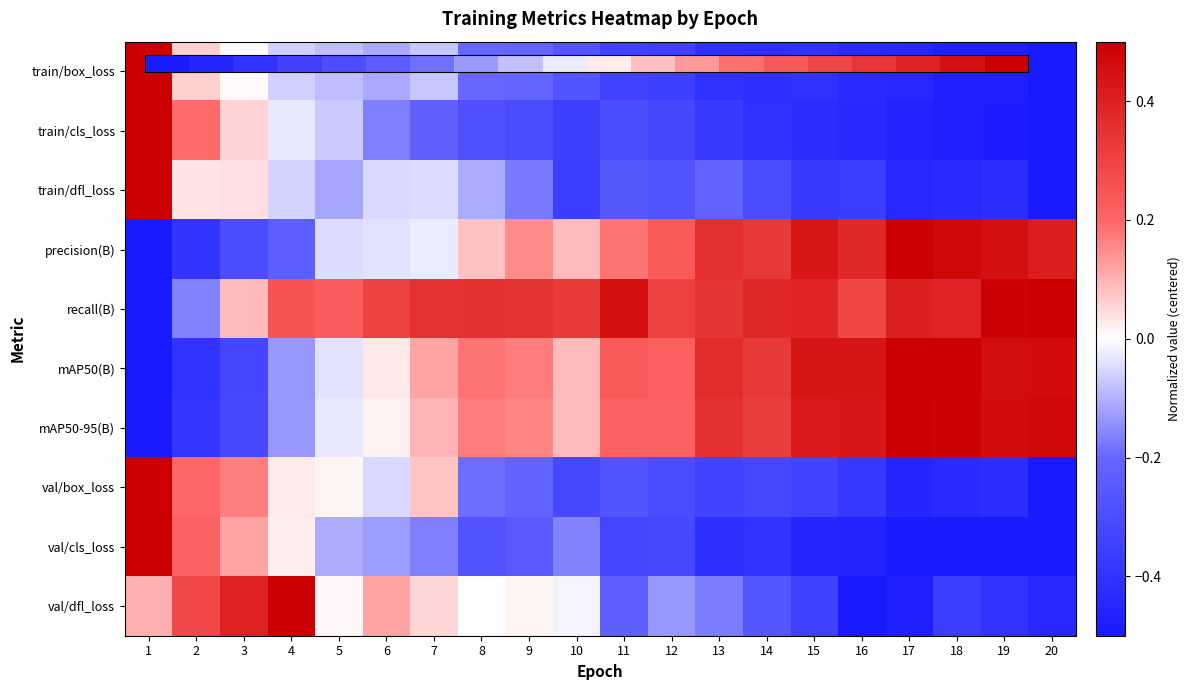

What is the maximum value shown in the chart?

0.5